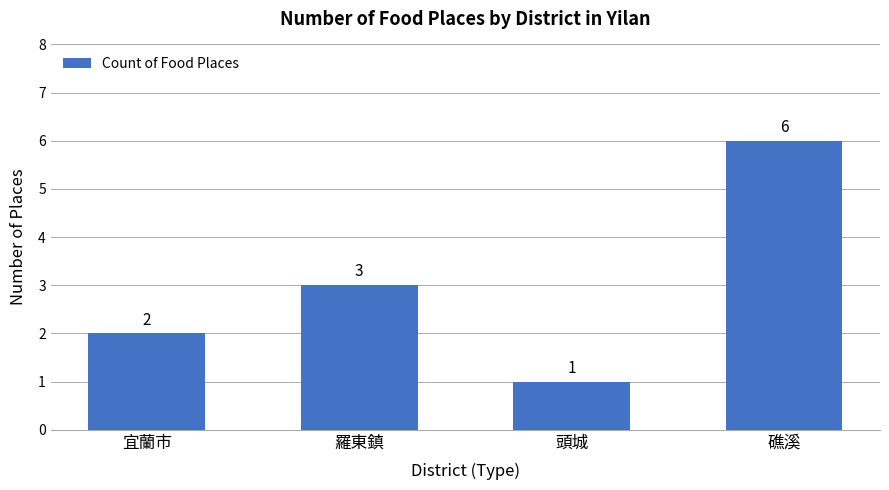

How many values are between 2 and 6?

3